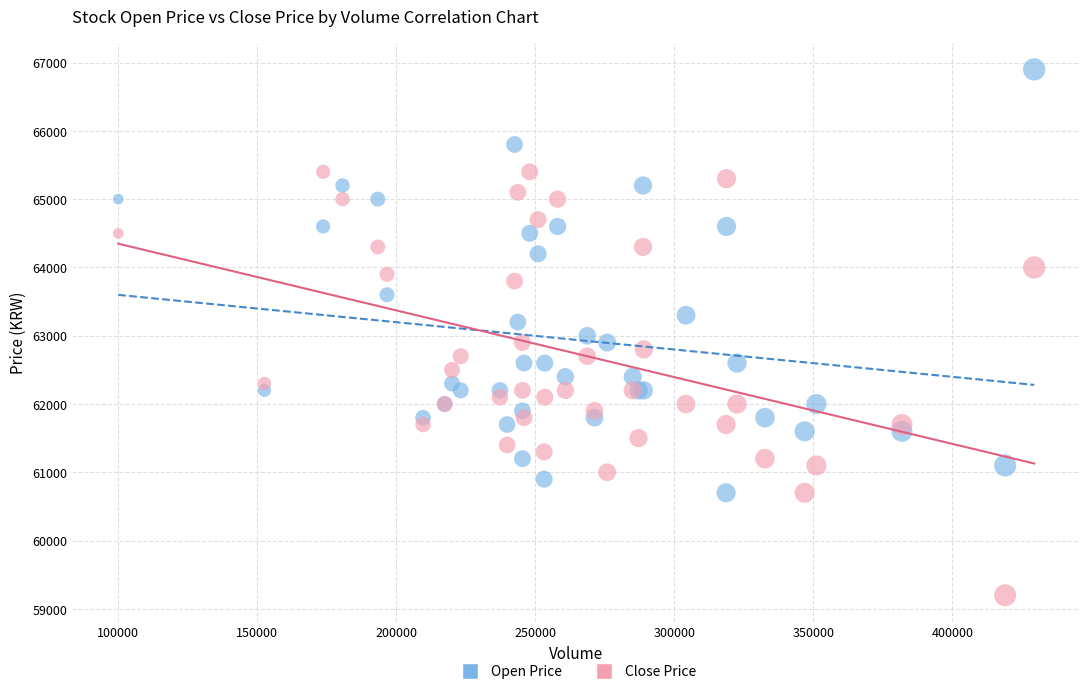

Which series reaches the maximum Y coordinate?

Open Price